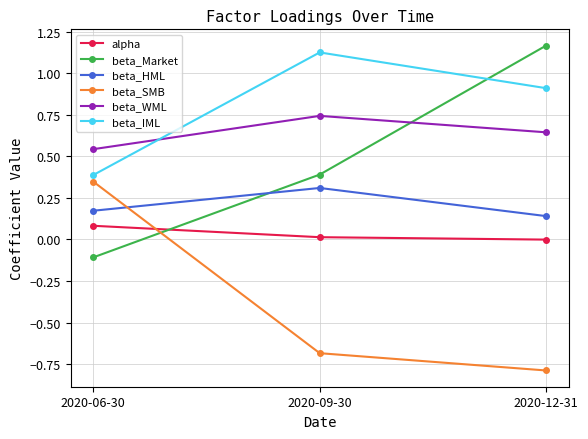

How many data points does each series have?

3